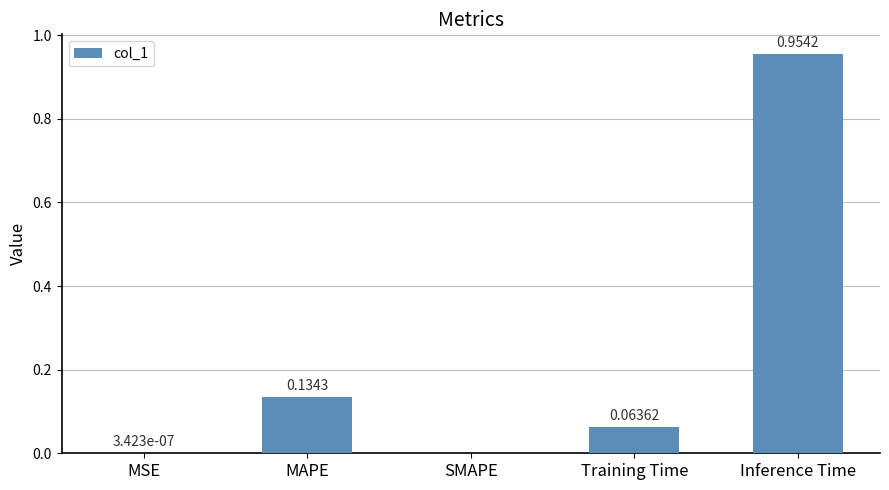

Which label corresponds to the largest value in the chart?

Inference Time